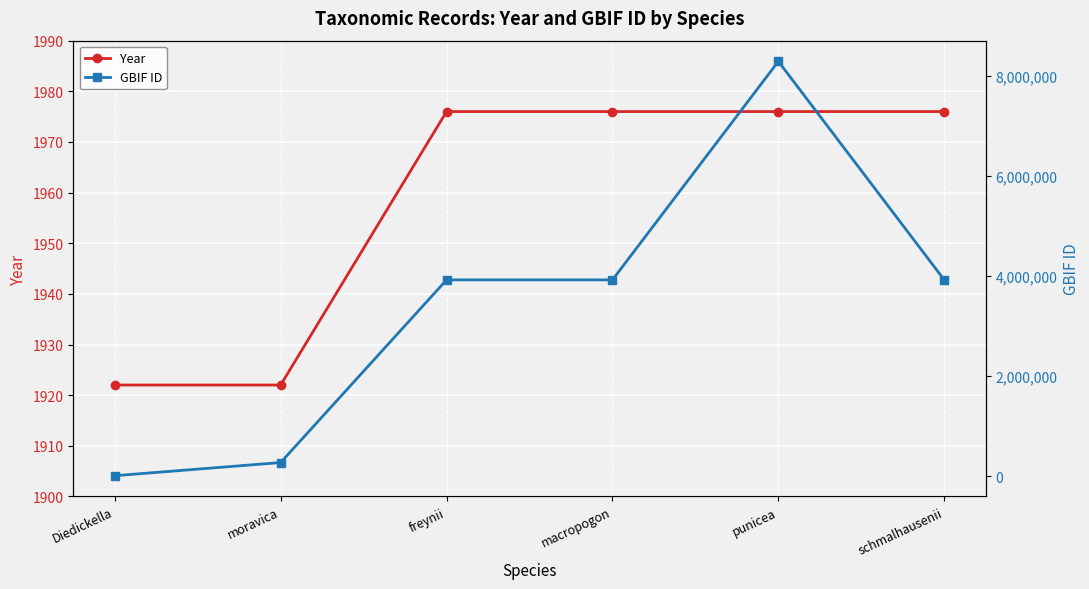

True or false: Year and GBIF ID intersect in this chart.

False